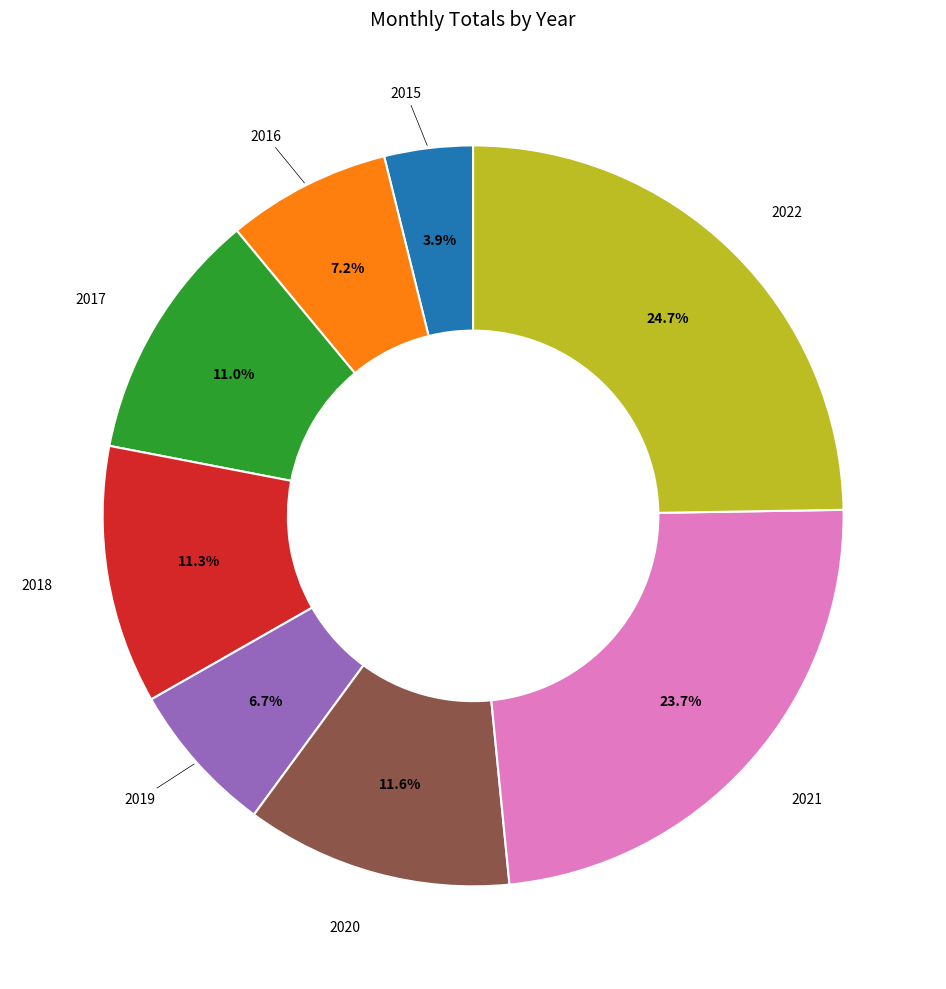

How many segments does this pie chart have?

8